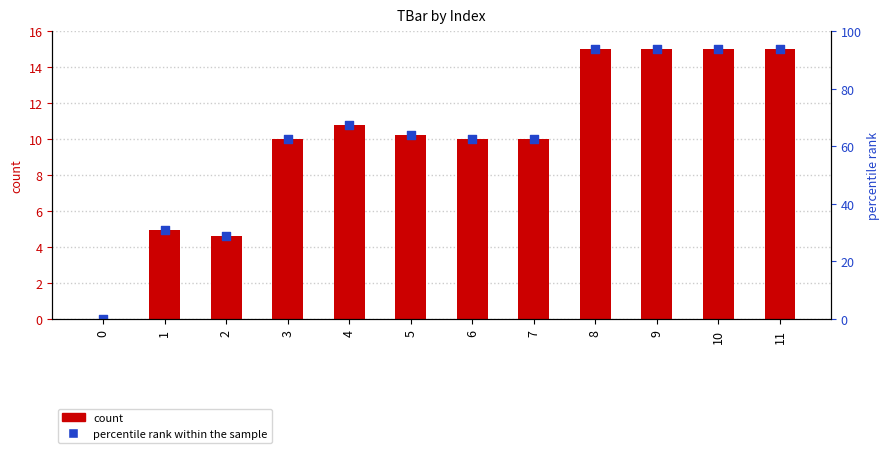

At which category is the sum across all series the highest?

8